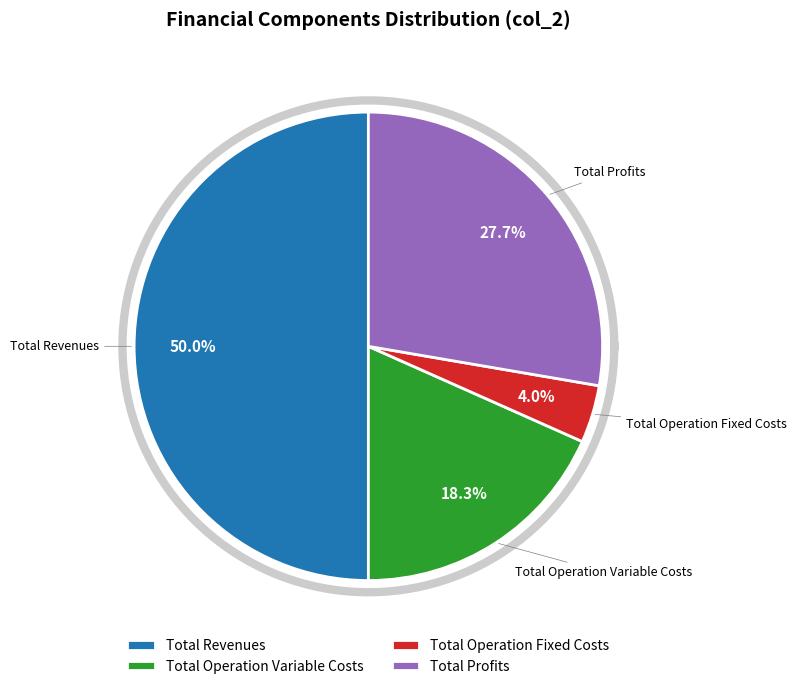

To the nearest percent, what percentage of the pie is Total Operation Fixed Costs?

4%